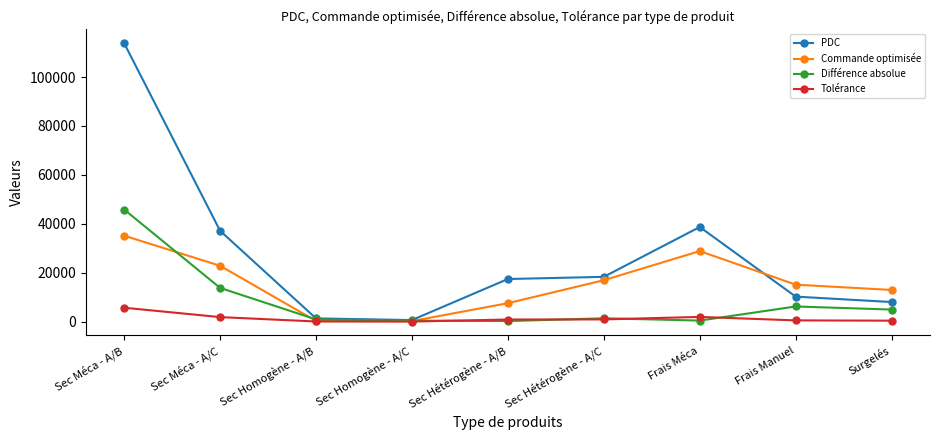

Is the value of Différence absolue at Sec Homogène - A/C greater than the value of PDC at Surgelés?

No